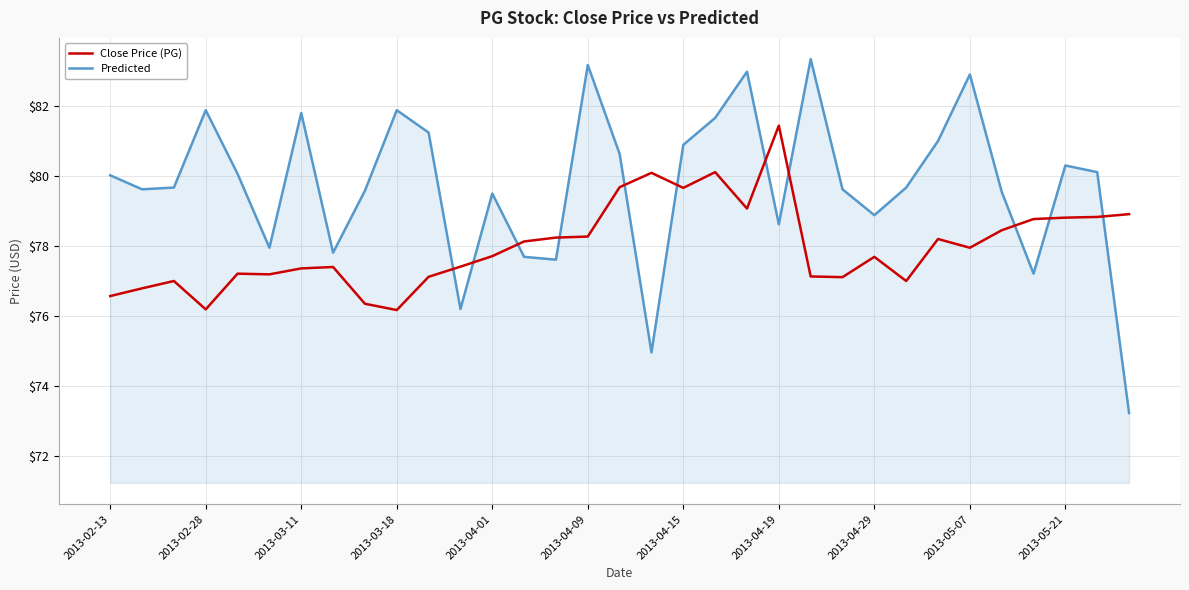

True or false: Close Price (PG) and Predicted intersect in this chart.

True